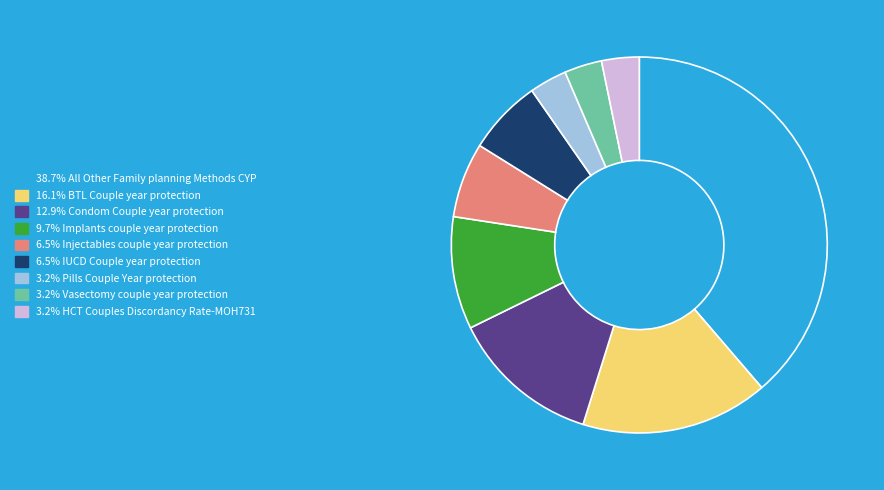

How many slices are in this pie chart?

9